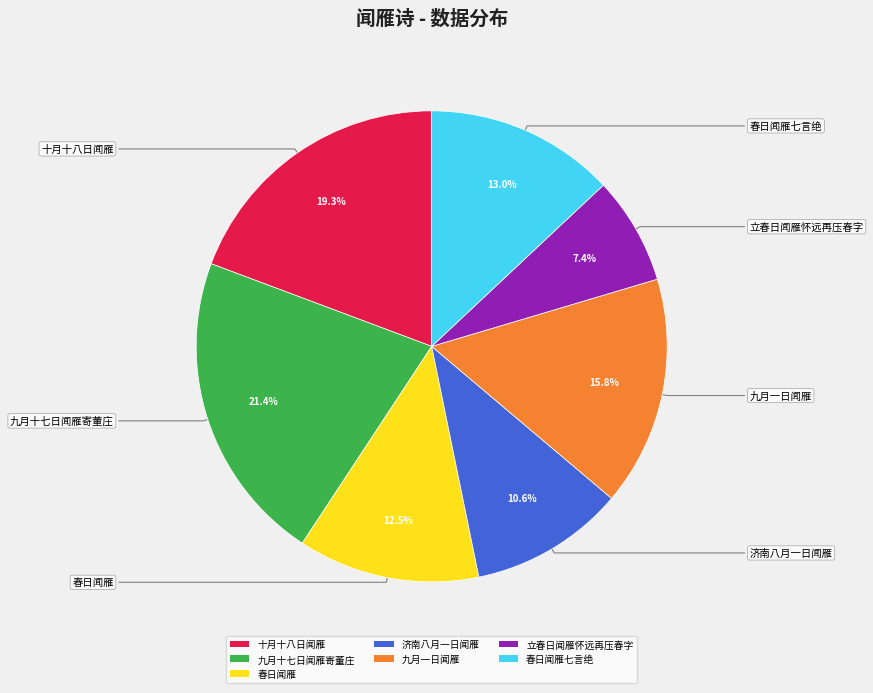

Is there a majority slice in this chart?

No